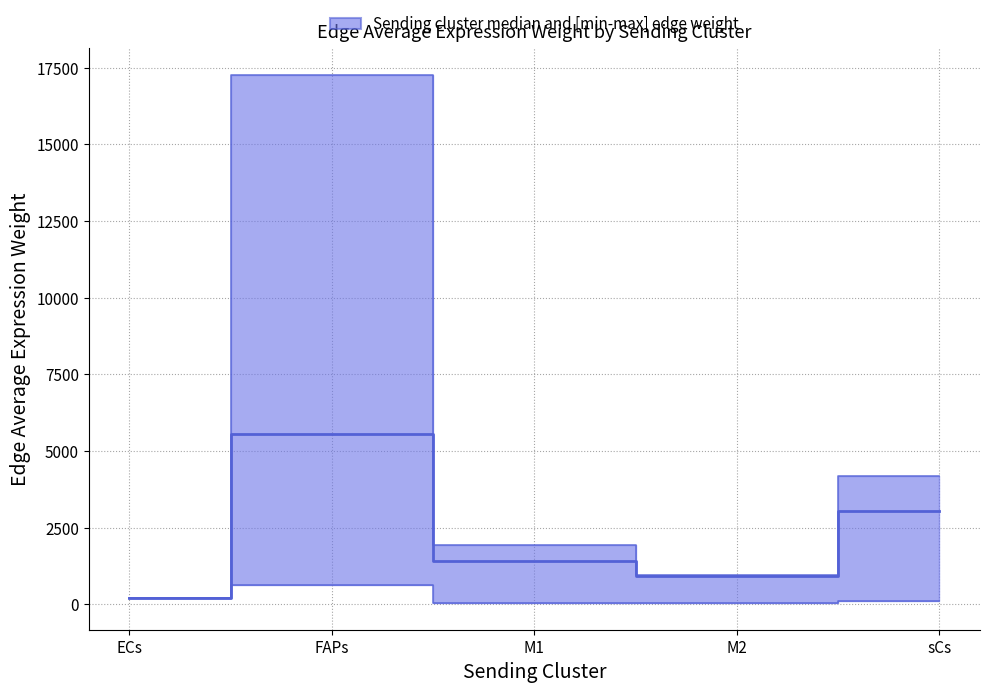

How many lines are shown in the chart?

3